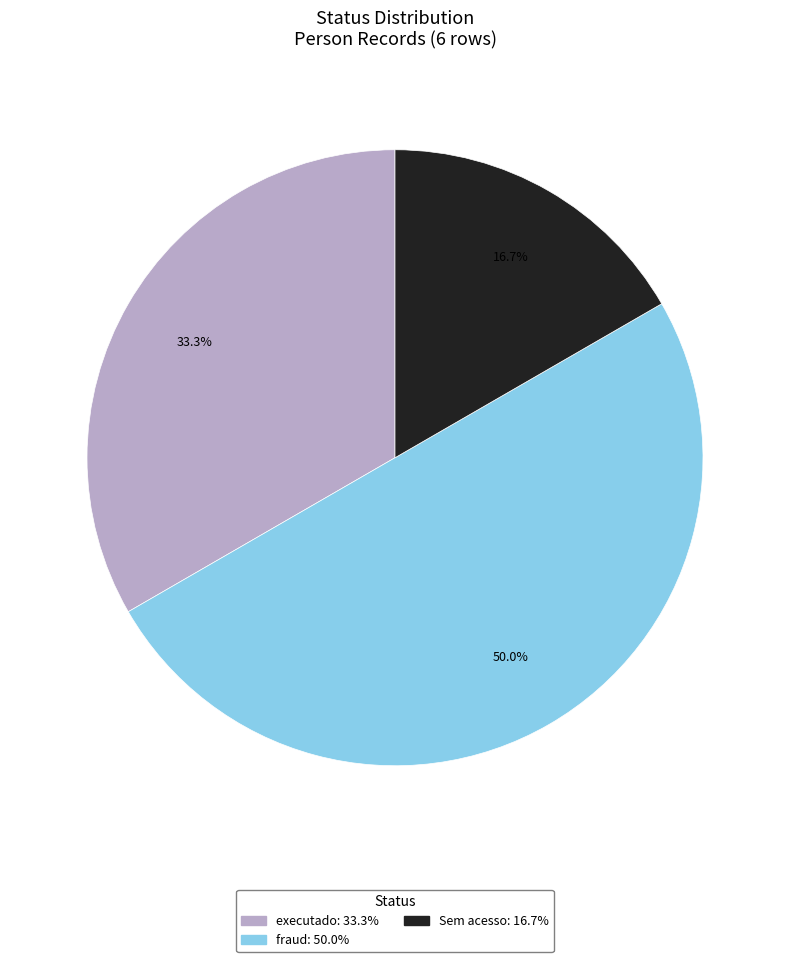

Count the number of slices in the pie.

3